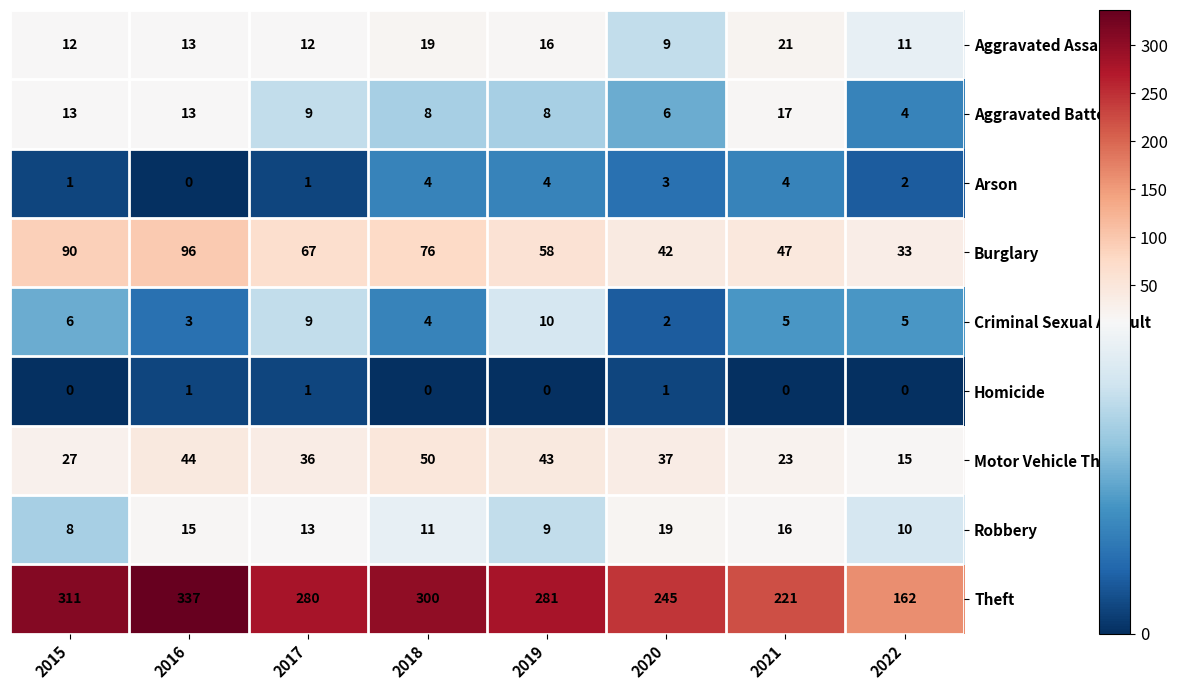

How many distinct data groups are displayed?

9